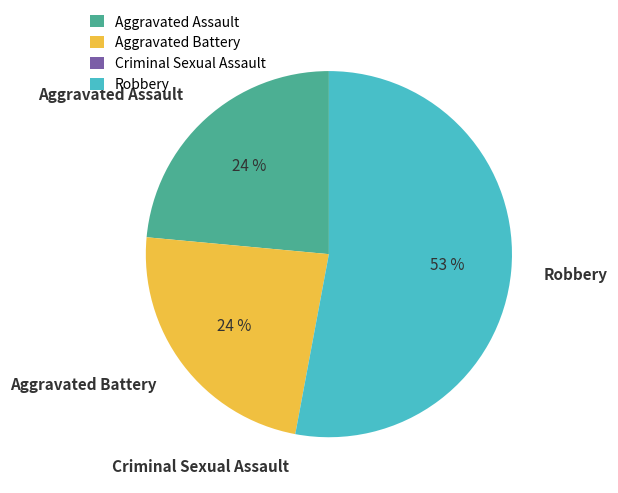

Is it true that Aggravated Assault is 35% of the pie?

False